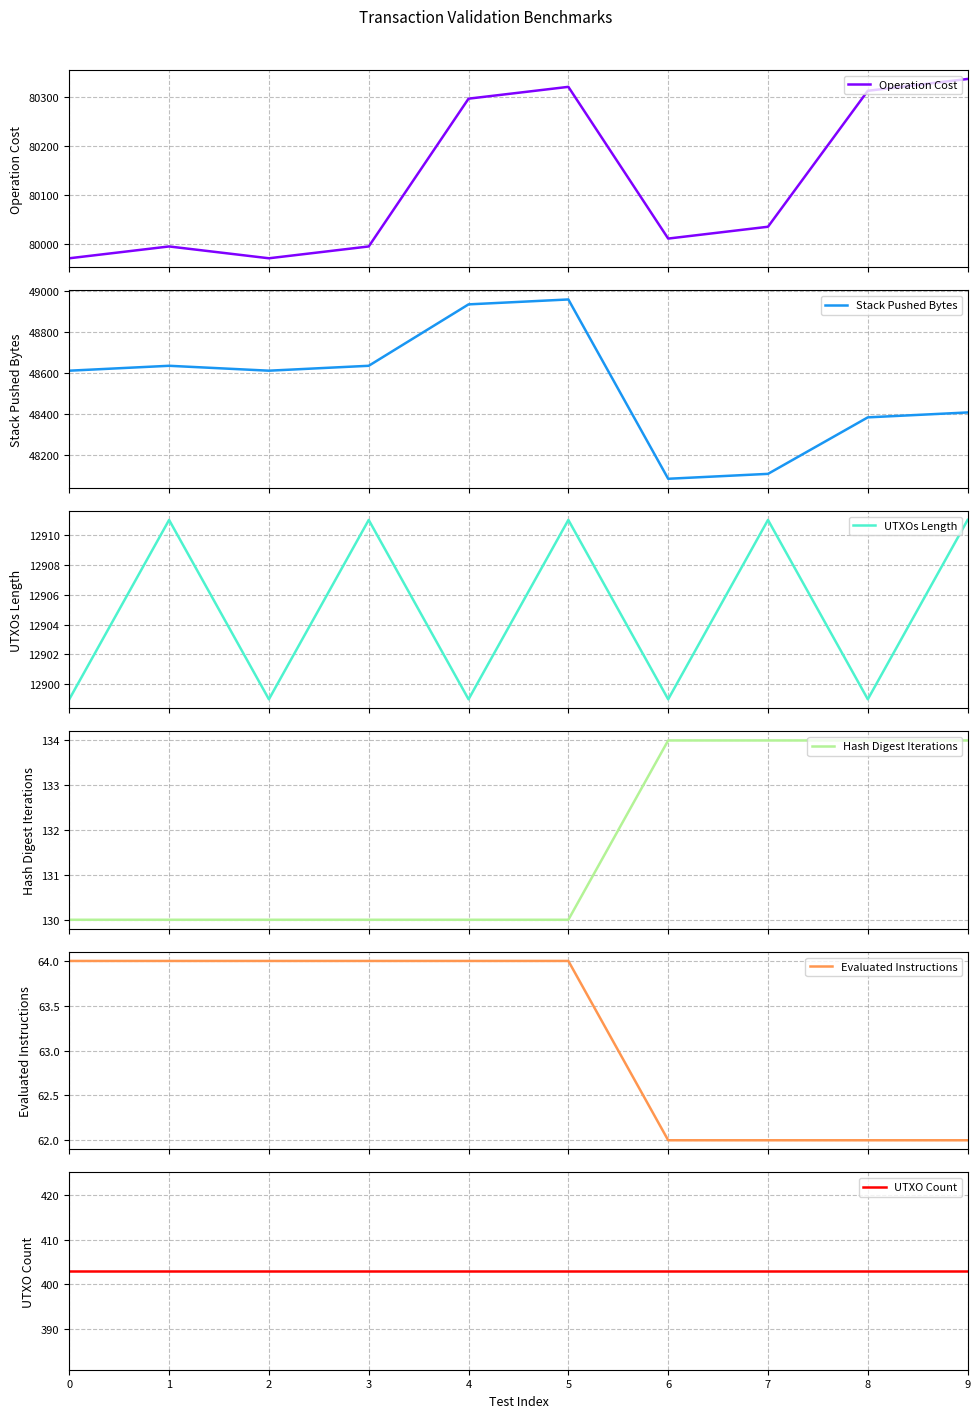

True or false: UTXOs Length has more than 2 interior local peaks.

True